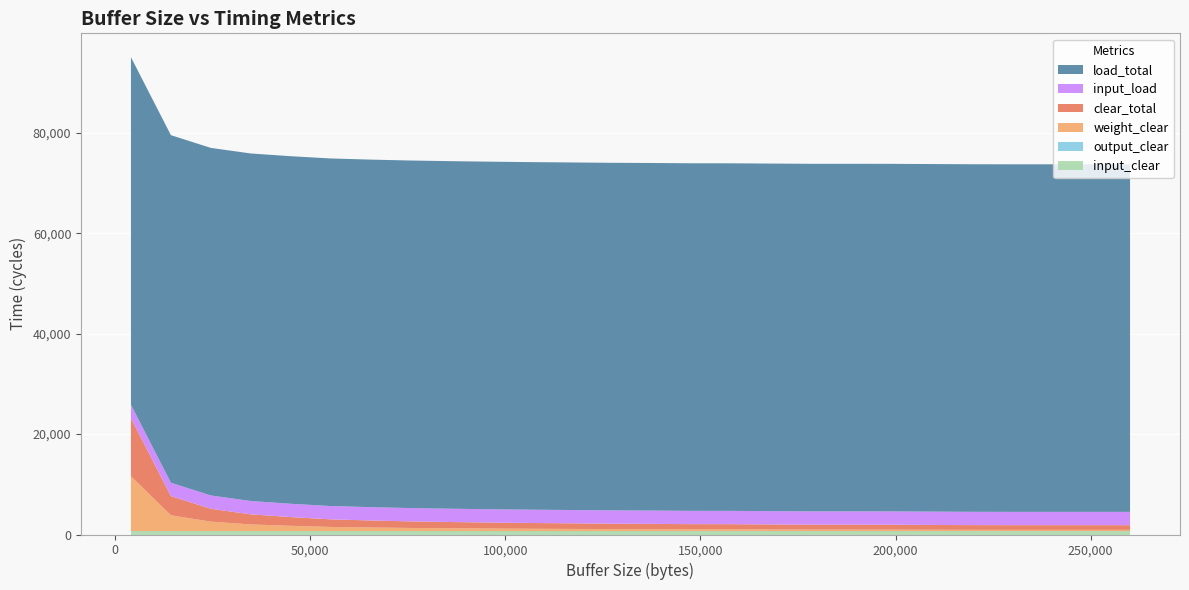

Reading right to left, extract all data points from this chart.

input_clear: 260096=677	249856=677	239616=677	229376=677	219136=677	208896=677	198656=677	188416=677	178176=677	167936=677	157696=677	147456=677	137216=677	126976=677	116736=677	106496=677	96256=677	86016=677	75776=677	65536=677	55296=677	45056=677	34816=677	24576=677	14336=677	4096=677
output_clear: 260096=1	249856=1	239616=1	229376=1	219136=1	208896=1	198656=1	188416=1	178176=1	167936=1	157696=1	147456=1	137216=1	126976=1	116736=1	106496=1	96256=1	86016=1	75776=1	65536=1	55296=1	45056=2	34816=2	24576=3	14336=4	4096=13
weight_clear: 260096=250	249856=250	239616=250	229376=250	219136=256	208896=276	198656=296	188416=300	178176=300	167936=324	157696=349	147456=352	137216=382	126976=400	116736=435	106496=468	96256=511	86016=564	75776=627	65536=718	55296=831	45056=1054	34816=1328	24576=1880	14336=3146	4096=10900
clear_total: 260096=928	249856=928	239616=928	229376=928	219136=934	208896=954	198656=974	188416=978	178176=978	167936=1002	157696=1027	147456=1030	137216=1060	126976=1078	116736=1113	106496=1146	96256=1189	86016=1242	75776=1305	65536=1396	55296=1509	45056=1733	34816=2007	24576=2560	14336=3827	4096=11590
input_load: 260096=2650	249856=2650	239616=2650	229376=2650	219136=2650	208896=2650	198656=2650	188416=2650	178176=2650	167936=2650	157696=2650	147456=2650	137216=2650	126976=2650	116736=2650	106496=2650	96256=2650	86016=2650	75776=2650	65536=2650	55296=2650	45056=2650	34816=2650	24576=2650	14336=2650	4096=2650
load_total: 260096=69200	249856=69200	239616=69200	229376=69200	219136=69200	208896=69200	198656=69200	188416=69200	178176=69200	167936=69200	157696=69200	147456=69200	137216=69200	126976=69200	116736=69200	106496=69200	96256=69200	86016=69200	75776=69200	65536=69200	55296=69200	45056=69200	34816=69200	24576=69200	14336=69200	4096=69200